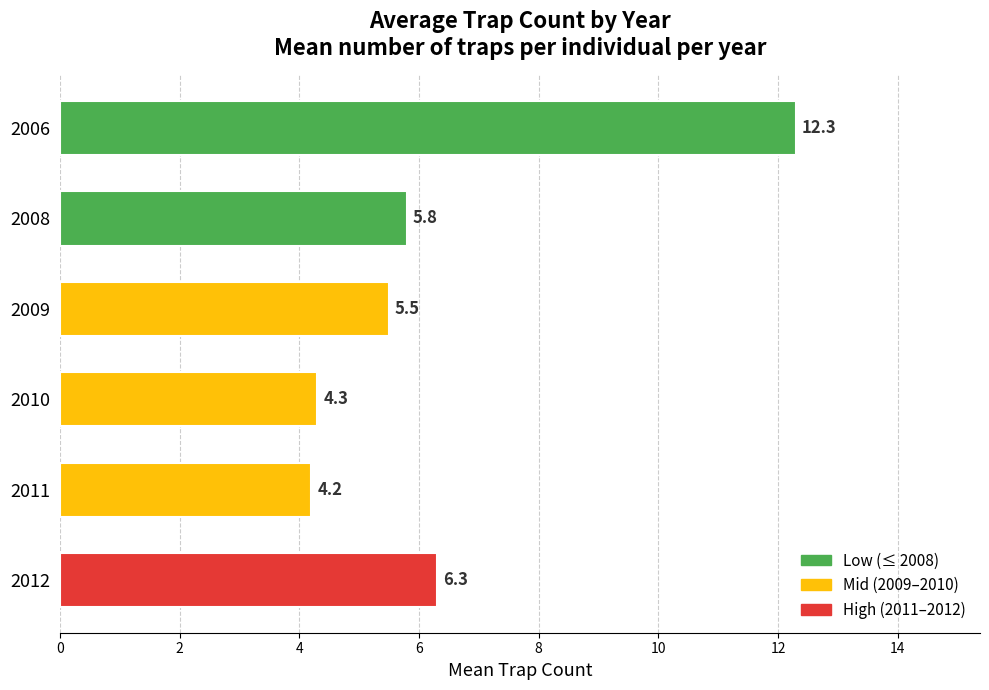

Reading bottom to top, extract all data points from this chart.

6.3	4.2	4.3	5.5	5.8	12.3